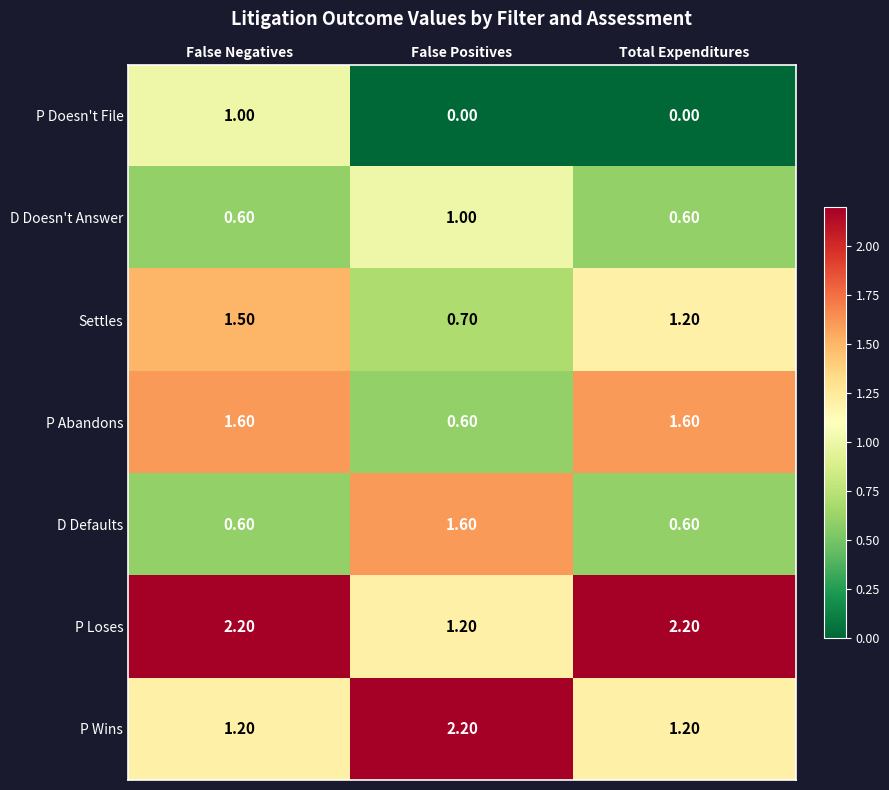

What is the difference between the highest and lowest values at Total Expenditures?

2.2